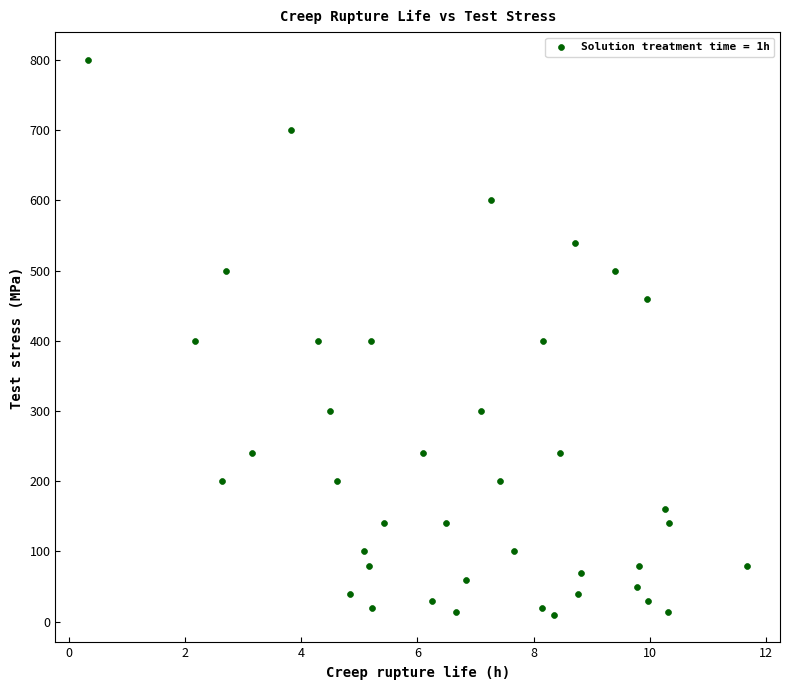

What is the range of Y values (max minus min)?

790